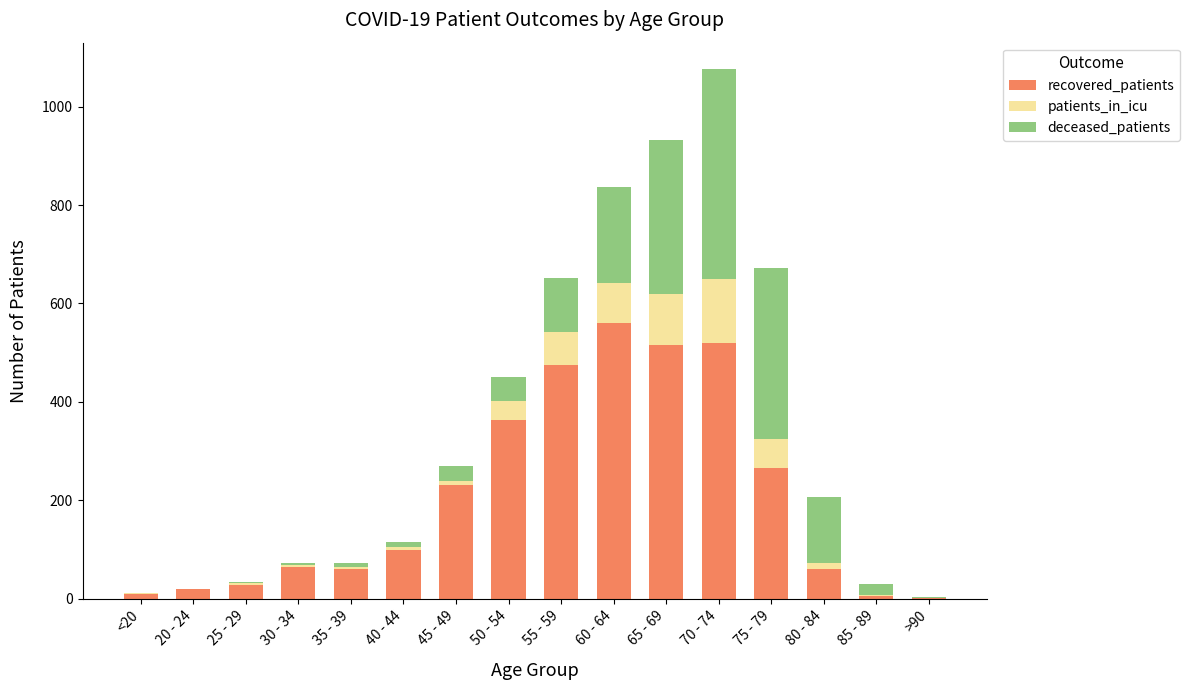

Is it true that recovered_patients equals 1 at >90?

True